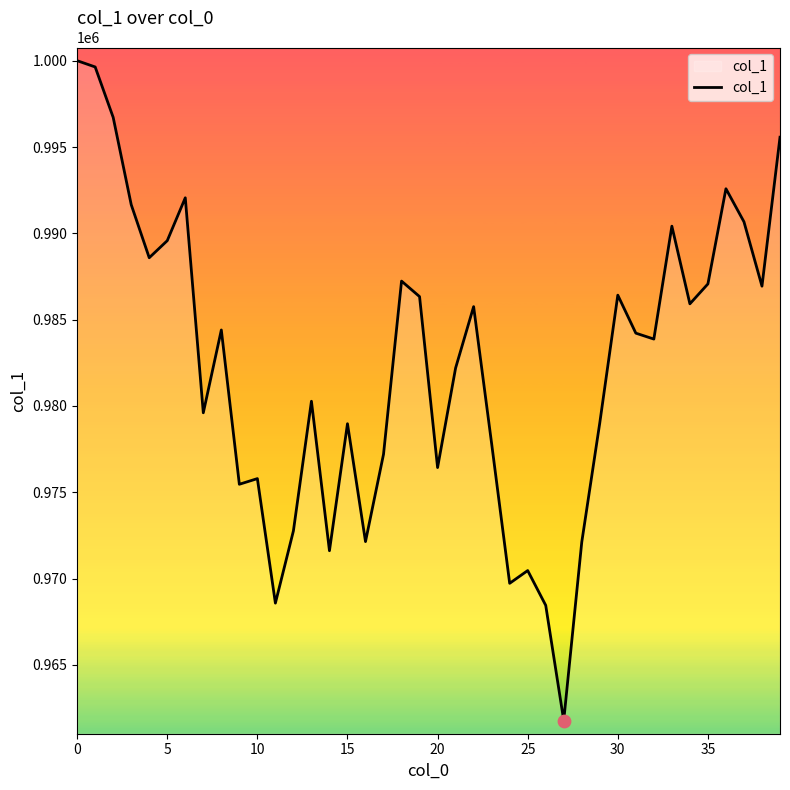

What is the difference between the maximum and minimum values?

38221.0